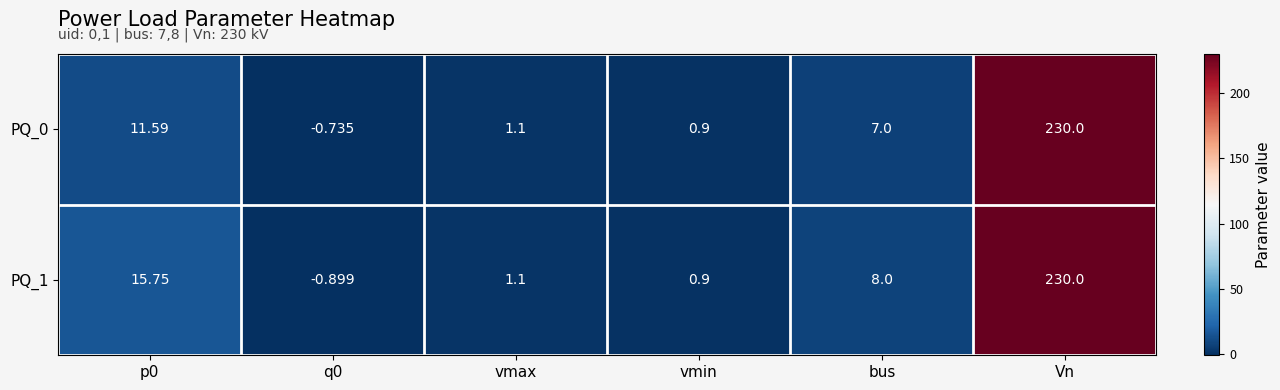

At which label does PQ_1 reach its peak?

Vn